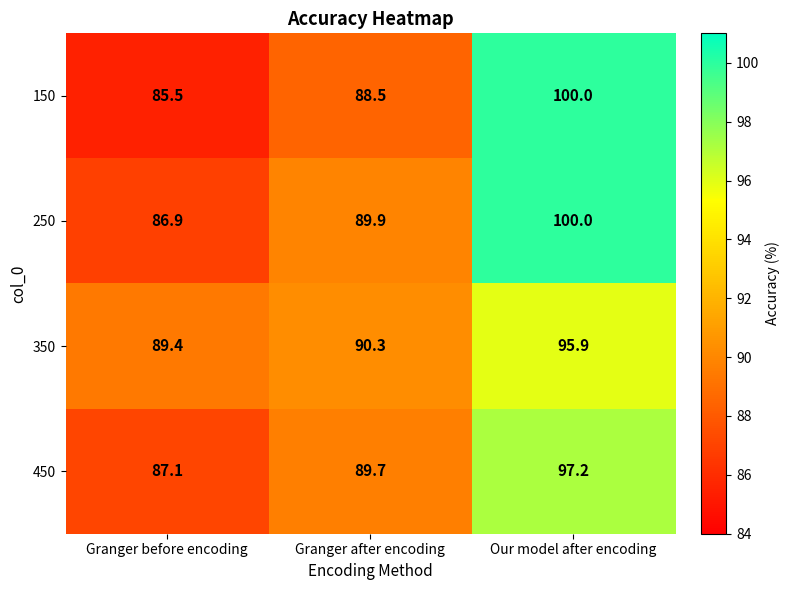

The value of 350 at Our model after encoding is 95.9. True or false?

True